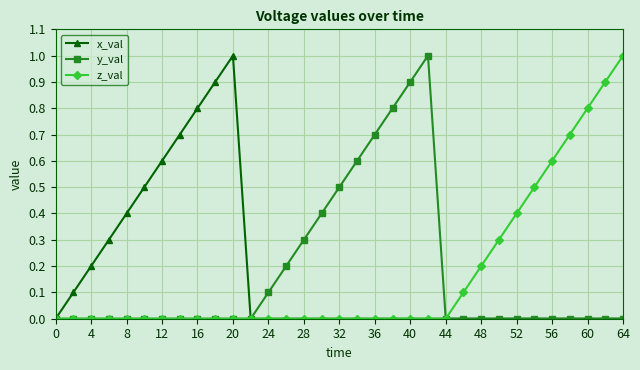

What is the maximum value shown in the chart?

1.0